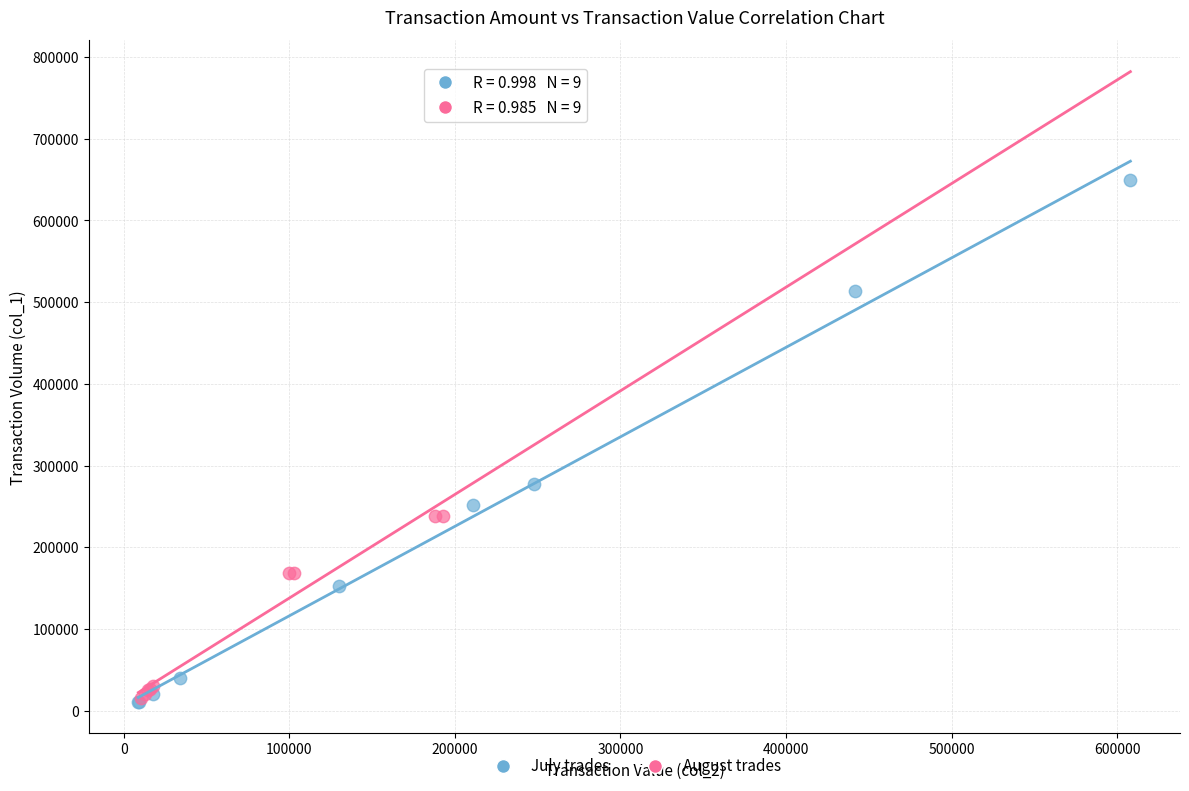

Which series contains the highest Y value?

July trades